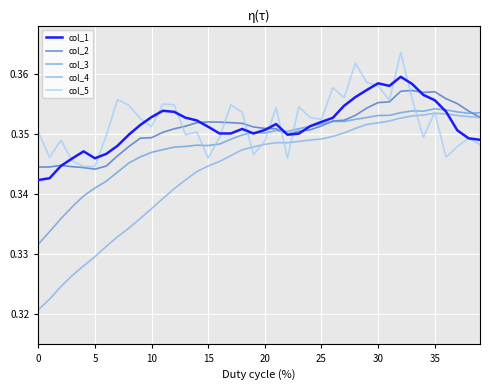

True or false: col_3 and col_5 cross at least once.

True